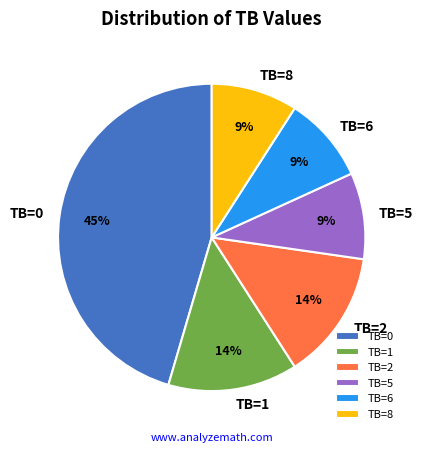

True or false: TB=6 accounts for 9% of the total.

True